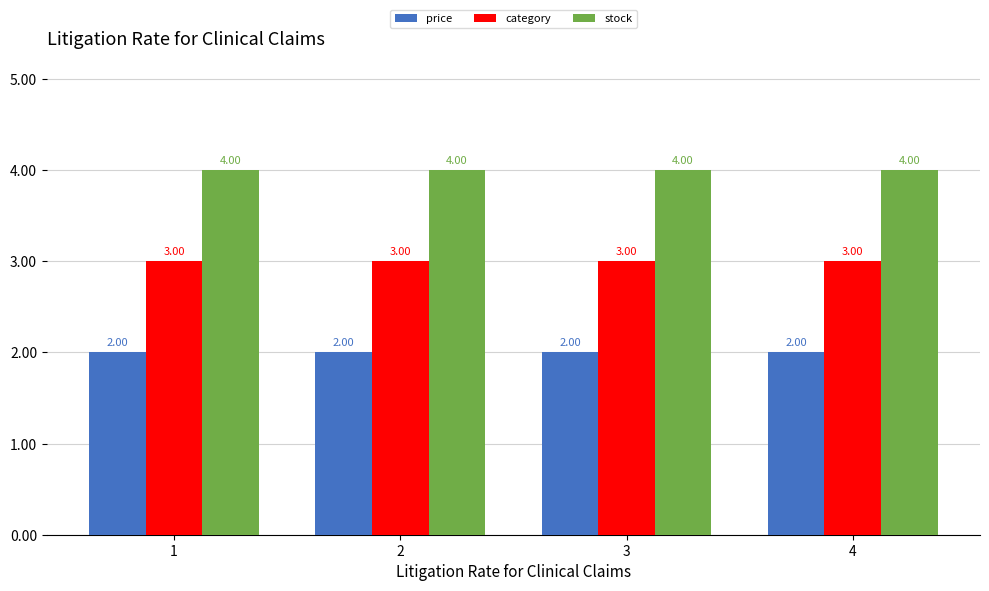

List the series in order of their peak value, lowest first.

price, category, stock